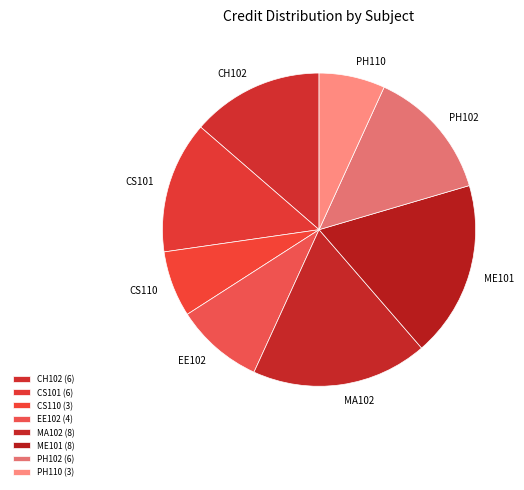

Count the number of slices in the pie.

8